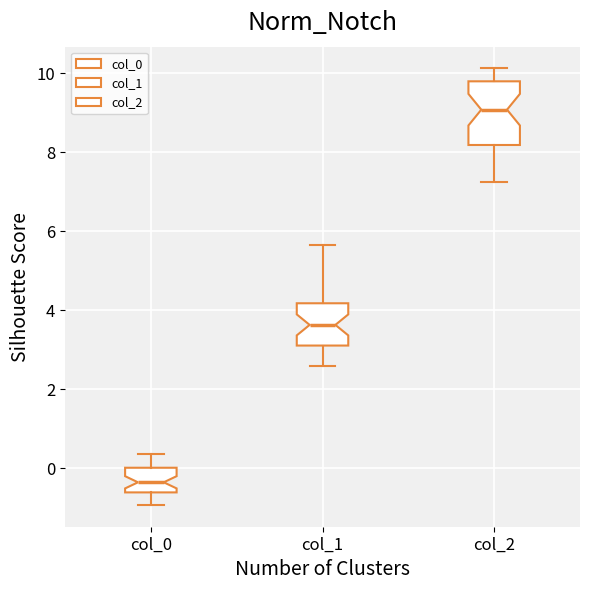

Which box's median line is the highest?

col_2